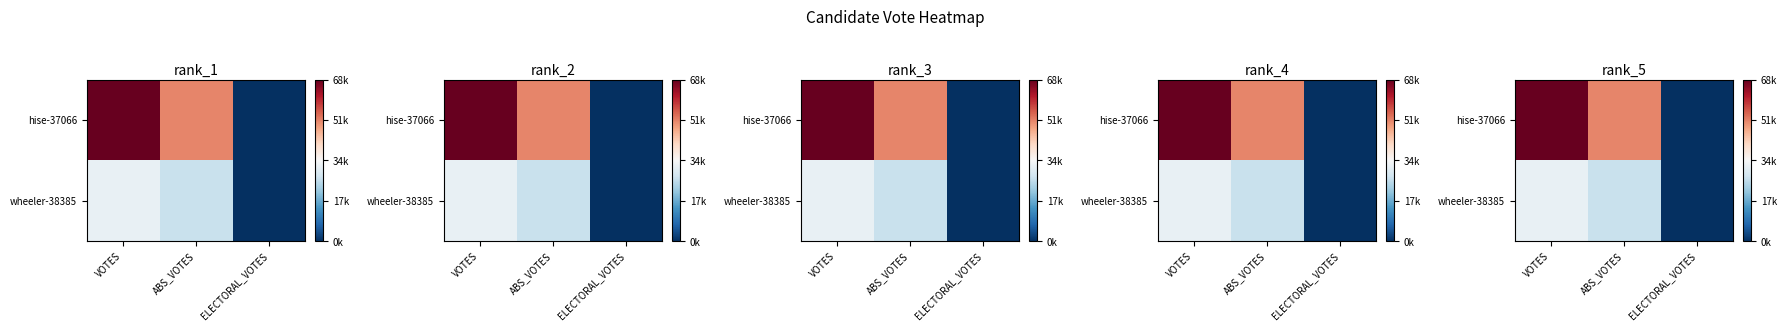

At how many categories does at least one series exceed 67573?

1